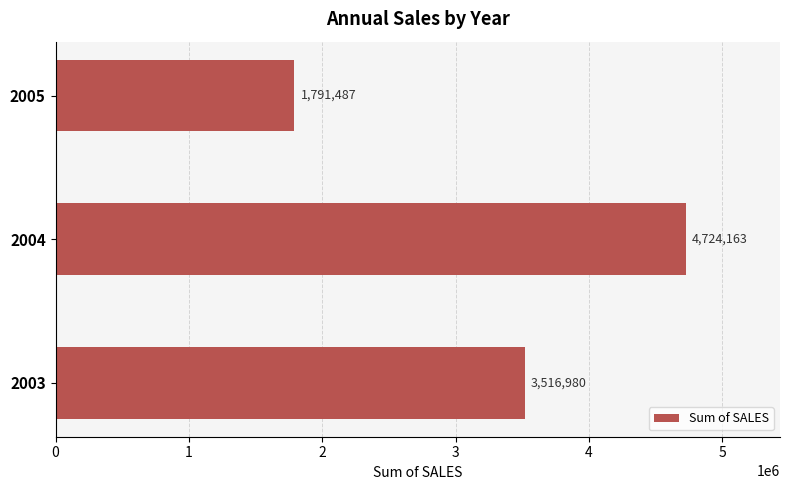

Approximately how many times larger is the value at 2004 compared to 2003?

1.3